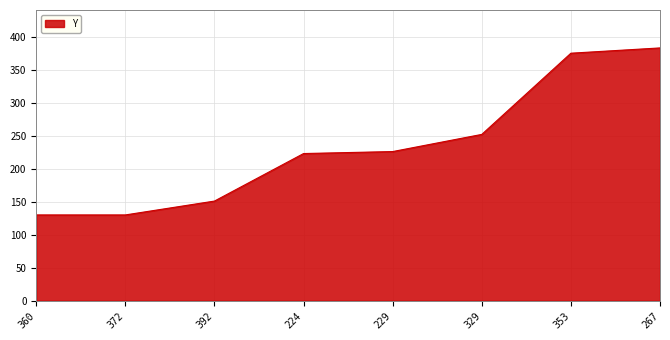

What value does the data have at 329, to the nearest 50?

250